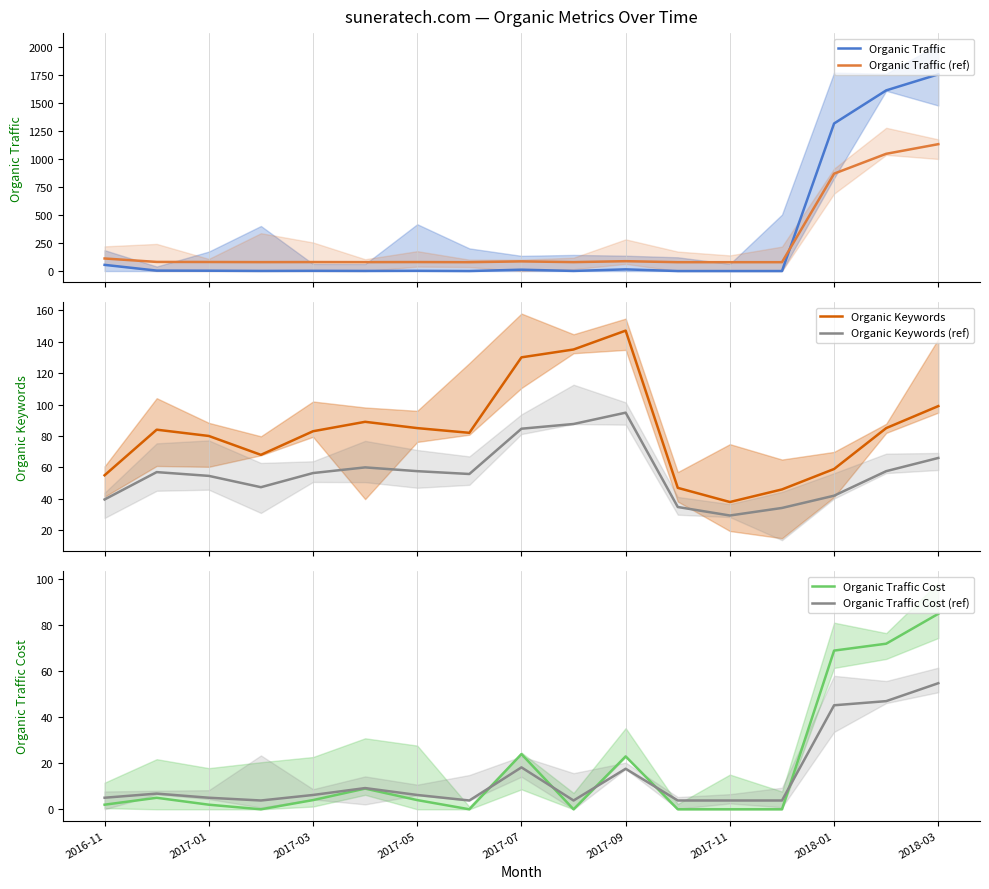

How many times do Organic Traffic and Organic Traffic (ref) cross each other?

1